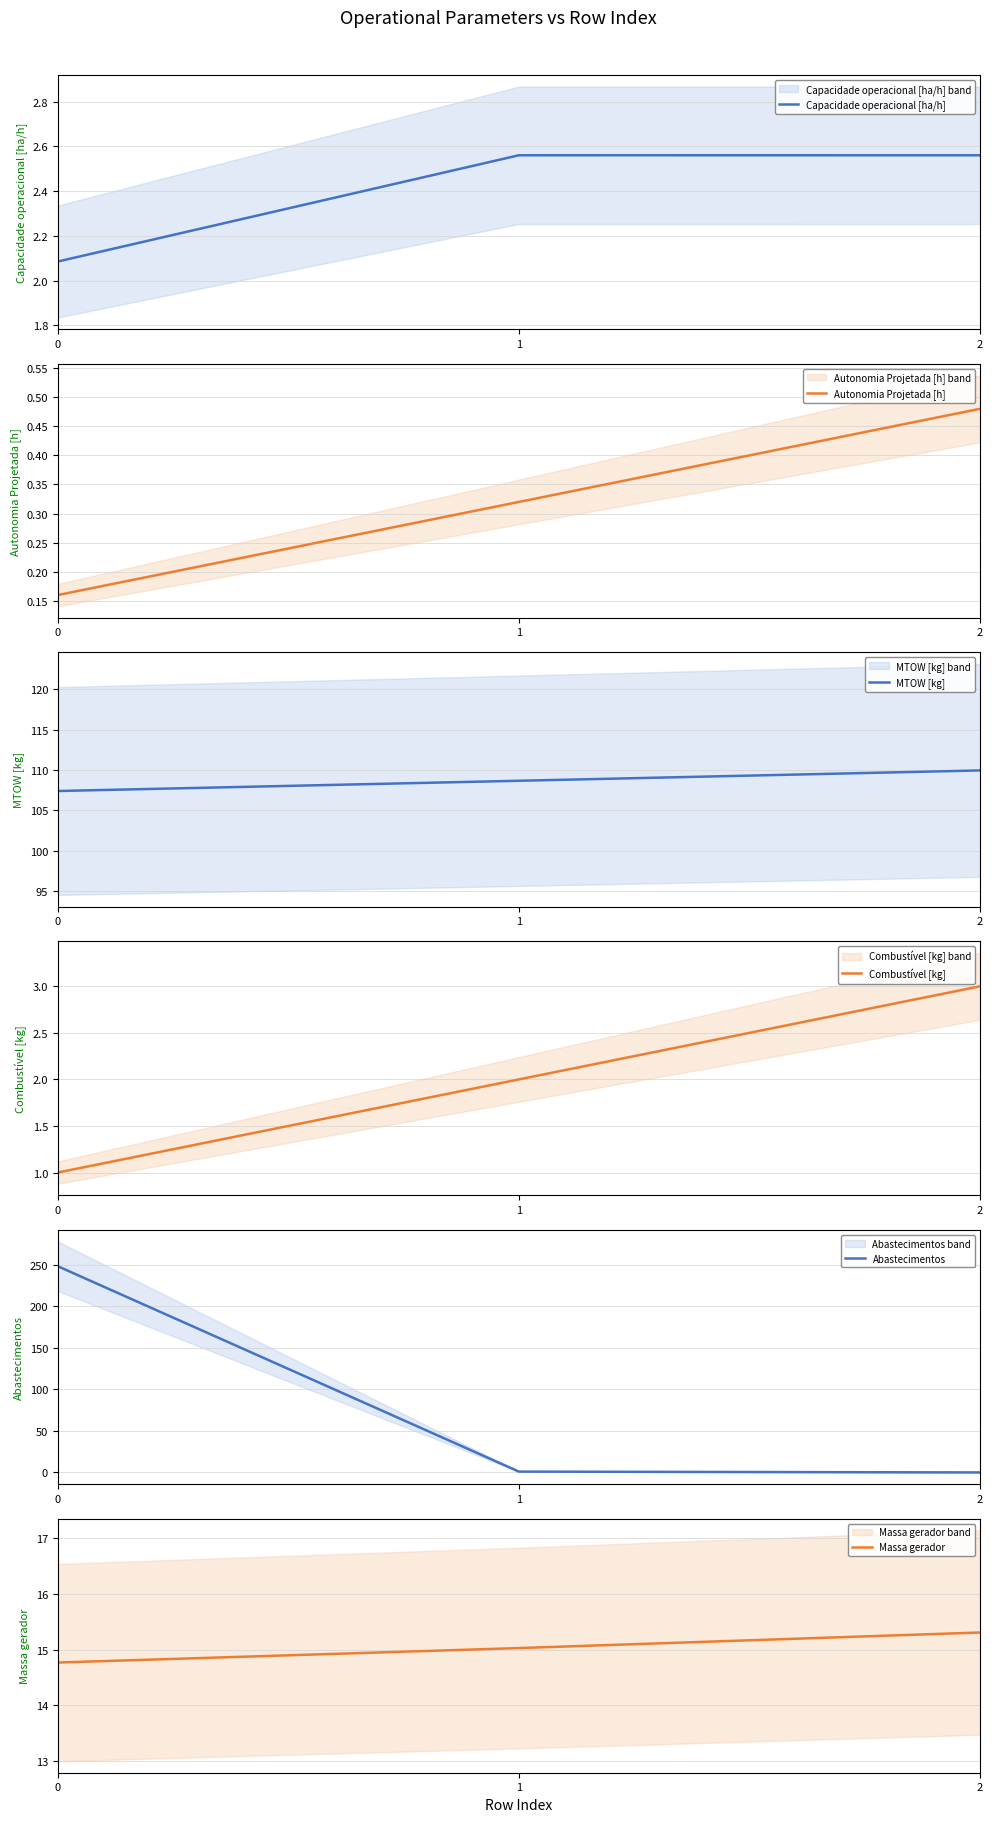

Is it true that Autonomia Projetada [h] equals 0.3 at 1?

True